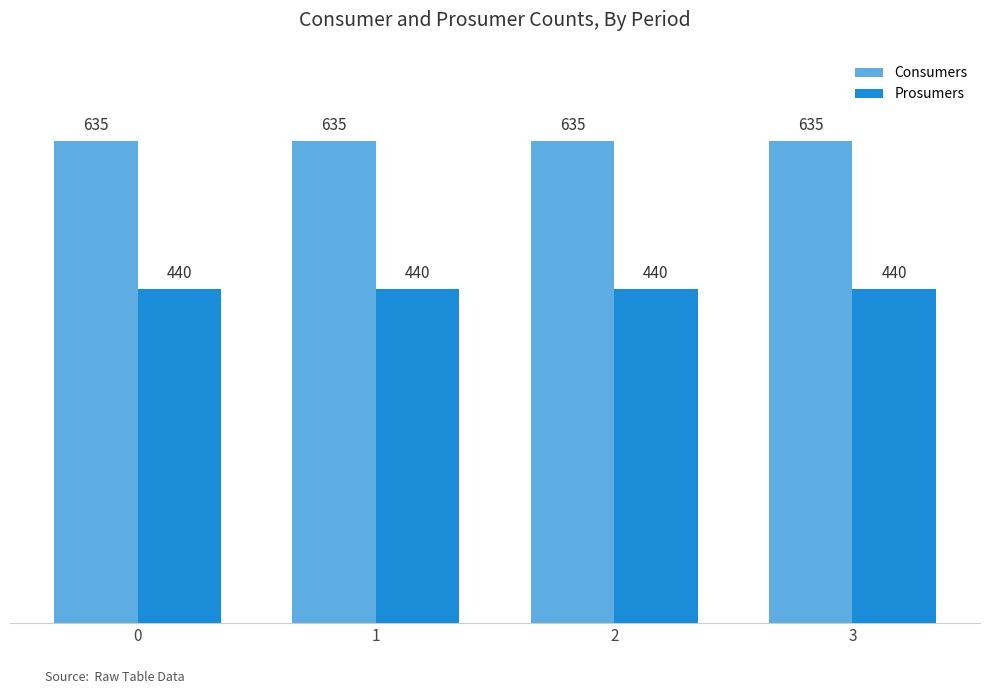

What are all the series names shown in the legend?

Consumers, Prosumers